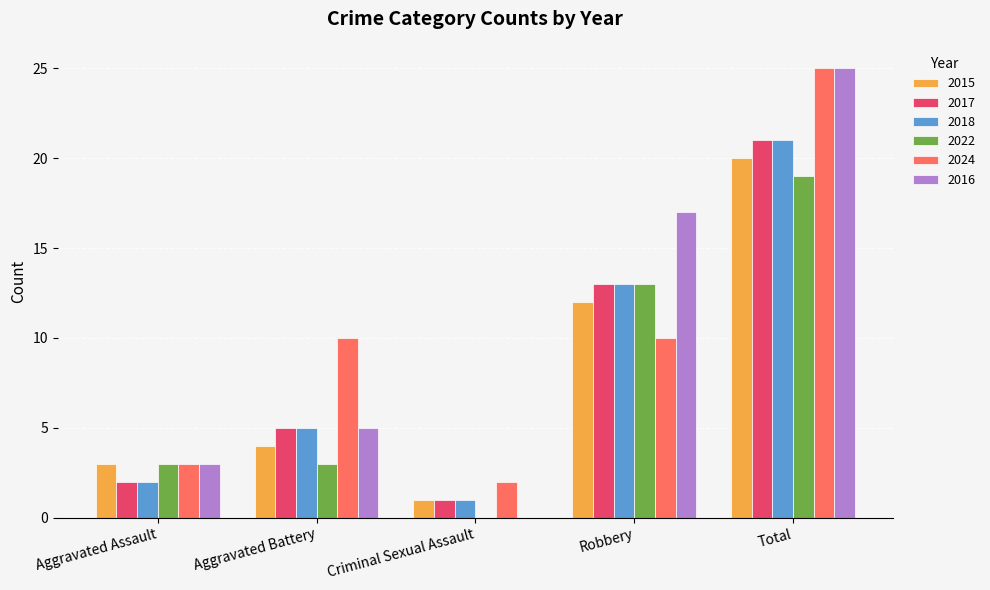

Is it true that 2018 equals 1 at Aggravated Assault?

False